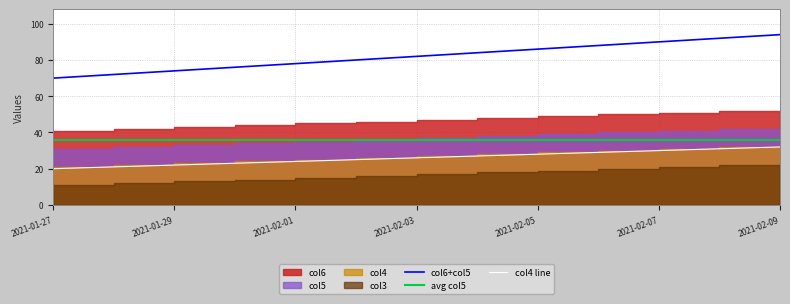

Is the value of col5 at 2021-02-05 greater than the value of col3 at 2021-02-09?

Yes